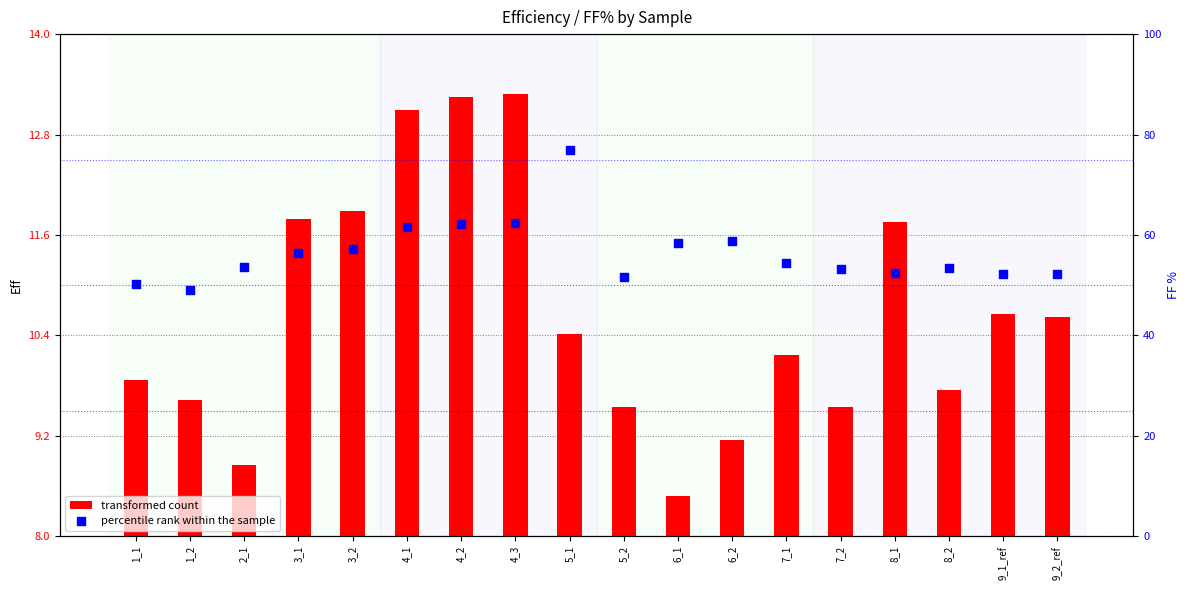

Which series contains the highest Y value?

percentile rank within the sample